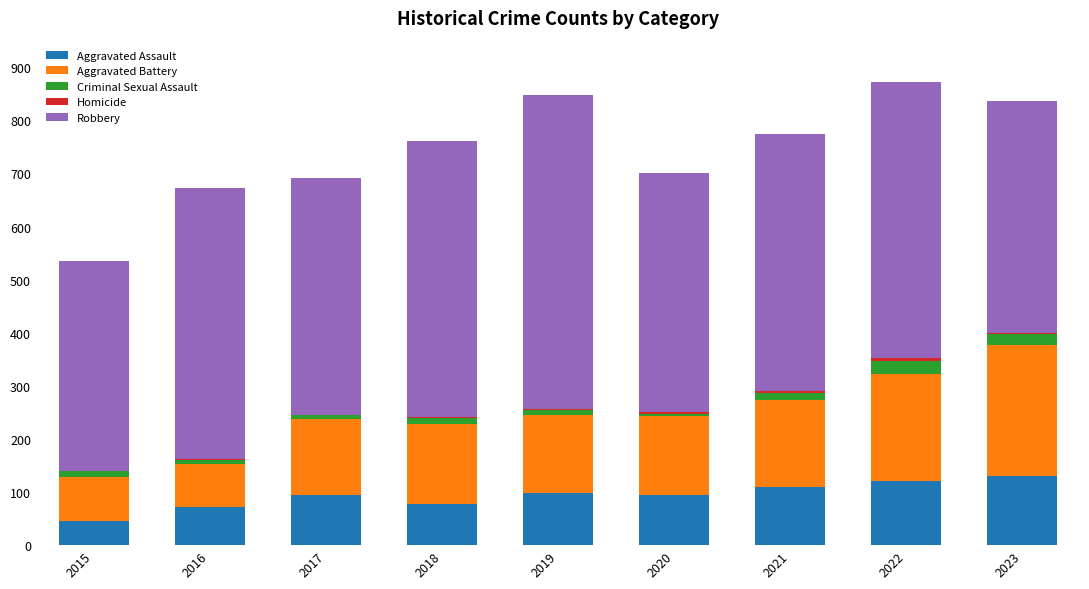

What is the highest value of the Aggravated Assault series?

130